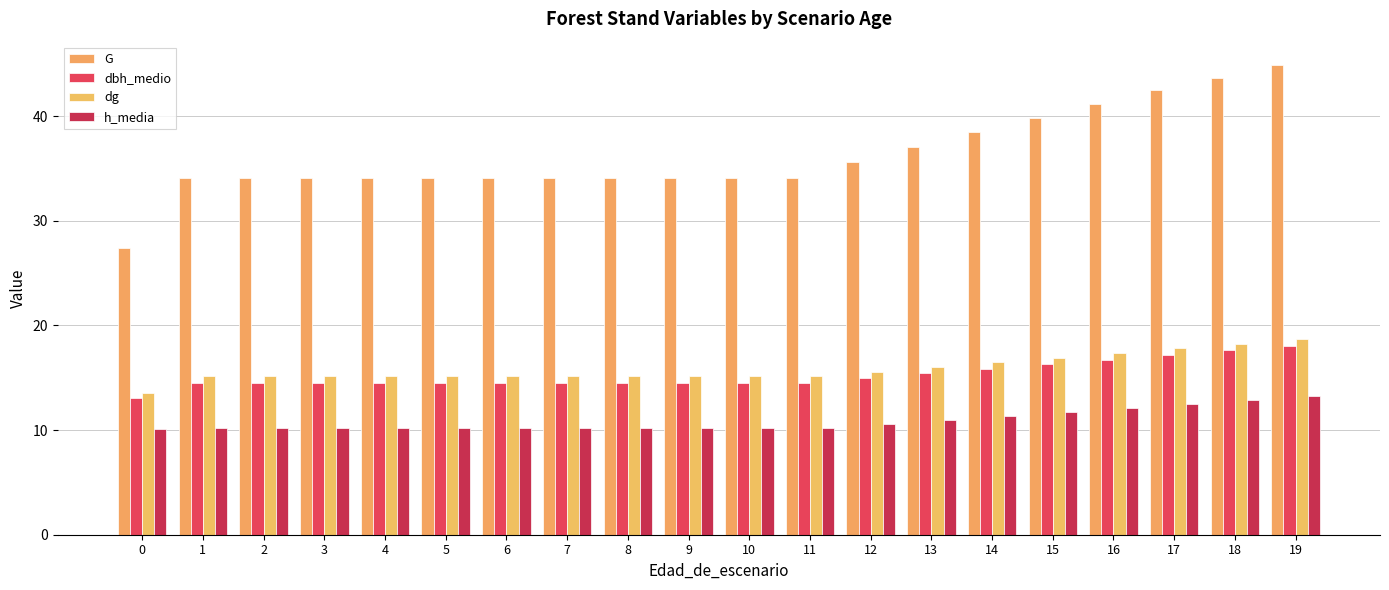

Reading left to right, what are all the values shown in this chart?

G: 27.4	34.0	34.0	34.0	34.0	34.0	34.0	34.0	34.0	34.0	34.0	34.0	35.6	37.0	38.5	39.9	41.2	42.5	43.7	44.9
dbh_medio: 13.1	14.5	14.5	14.5	14.5	14.5	14.5	14.5	14.5	14.5	14.5	14.5	15.0	15.4	15.9	16.3	16.7	17.2	17.6	18.0
dg: 13.6	15.1	15.1	15.1	15.1	15.1	15.1	15.1	15.1	15.1	15.1	15.1	15.6	16.0	16.5	16.9	17.4	17.8	18.2	18.7
h_media: 10.1	10.2	10.2	10.2	10.2	10.2	10.2	10.2	10.2	10.2	10.2	10.2	10.6	11.0	11.4	11.7	12.1	12.5	12.9	13.2